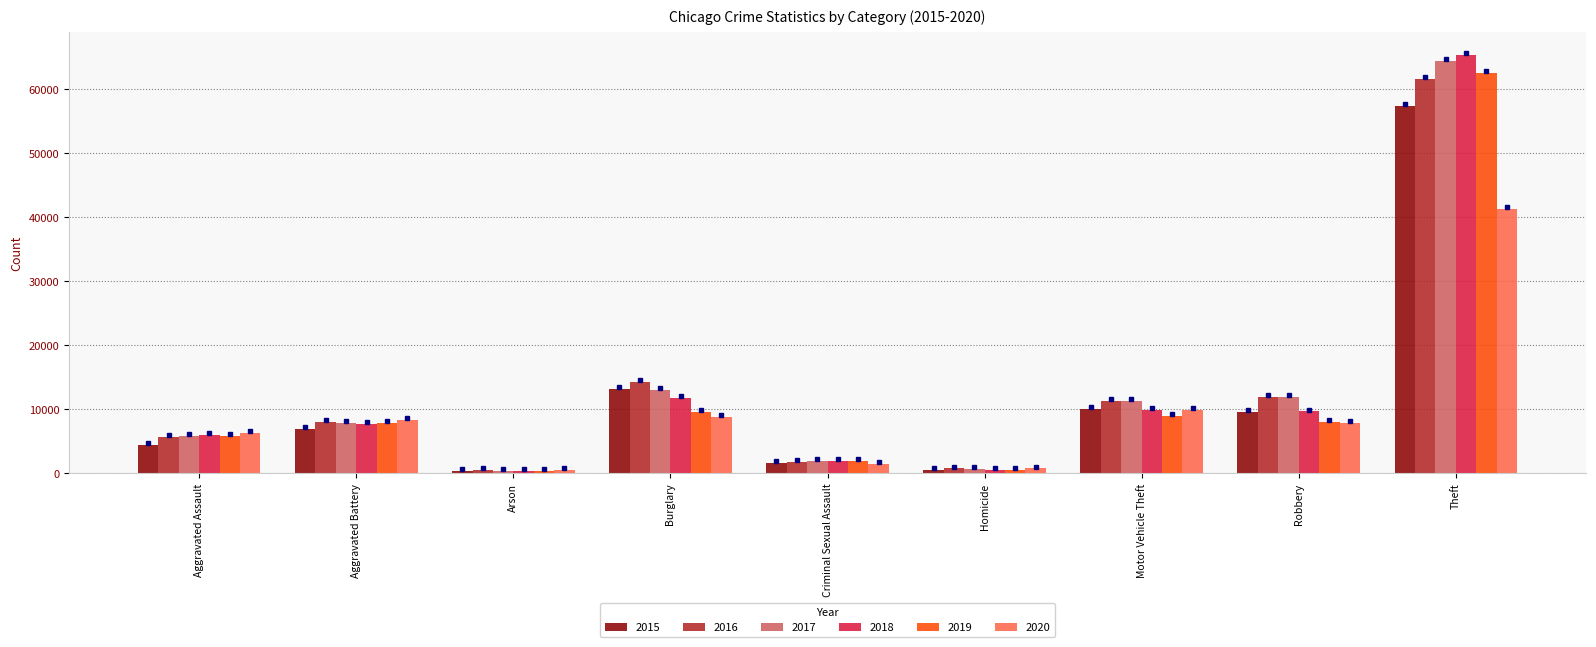

What is the spread (max minus min) of values at Motor Vehicle Theft?

2403